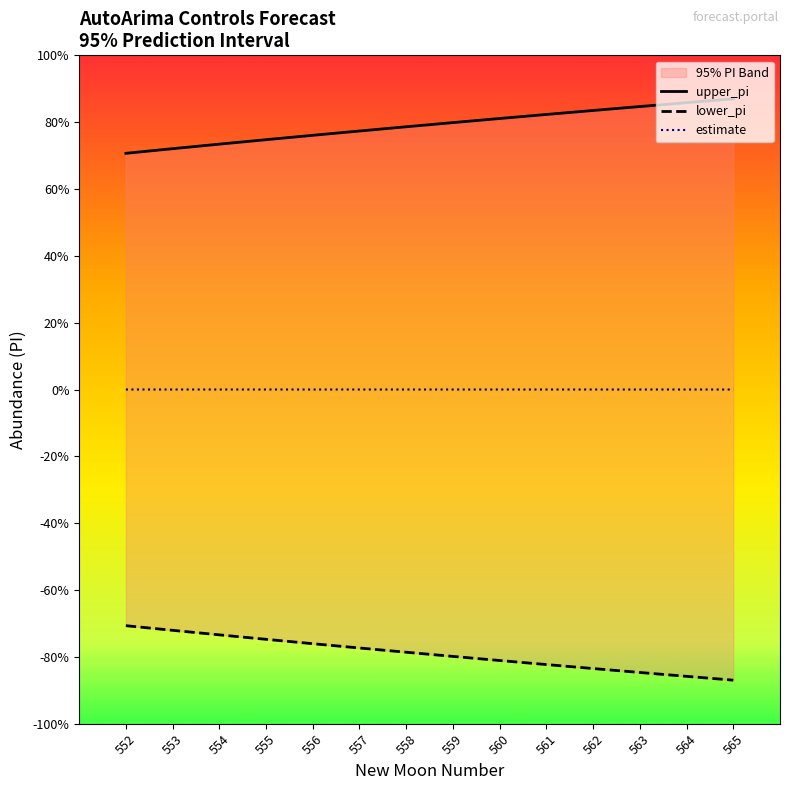

Does the chart have visible grid lines?

No